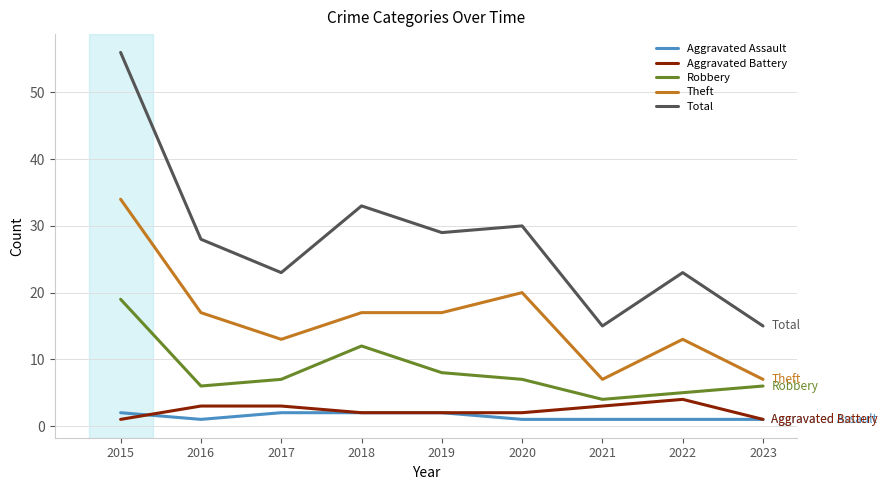

What is the maximum value for Theft?

34